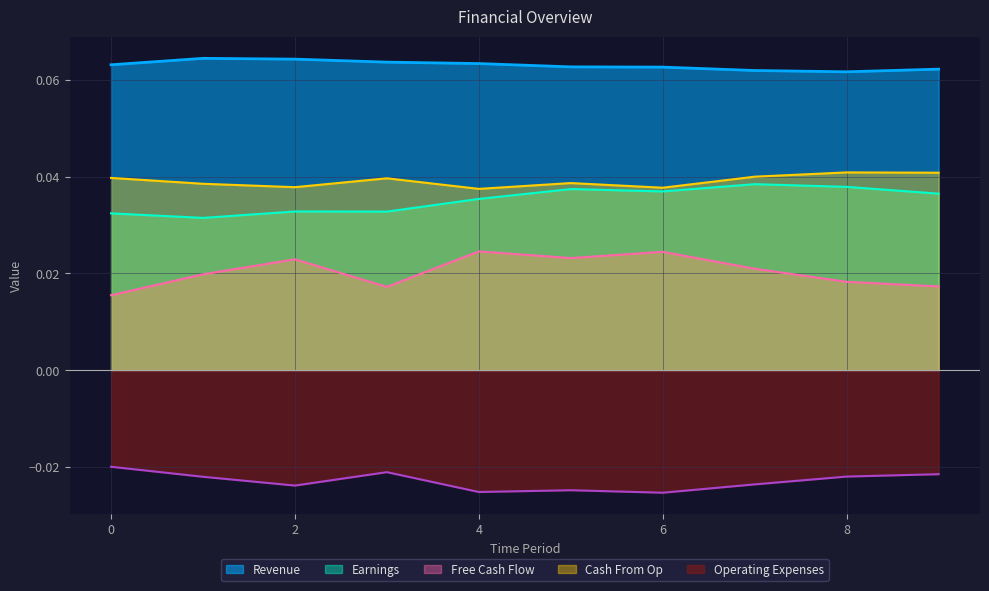

True or false: Revenue and Earnings intersect in this chart.

False